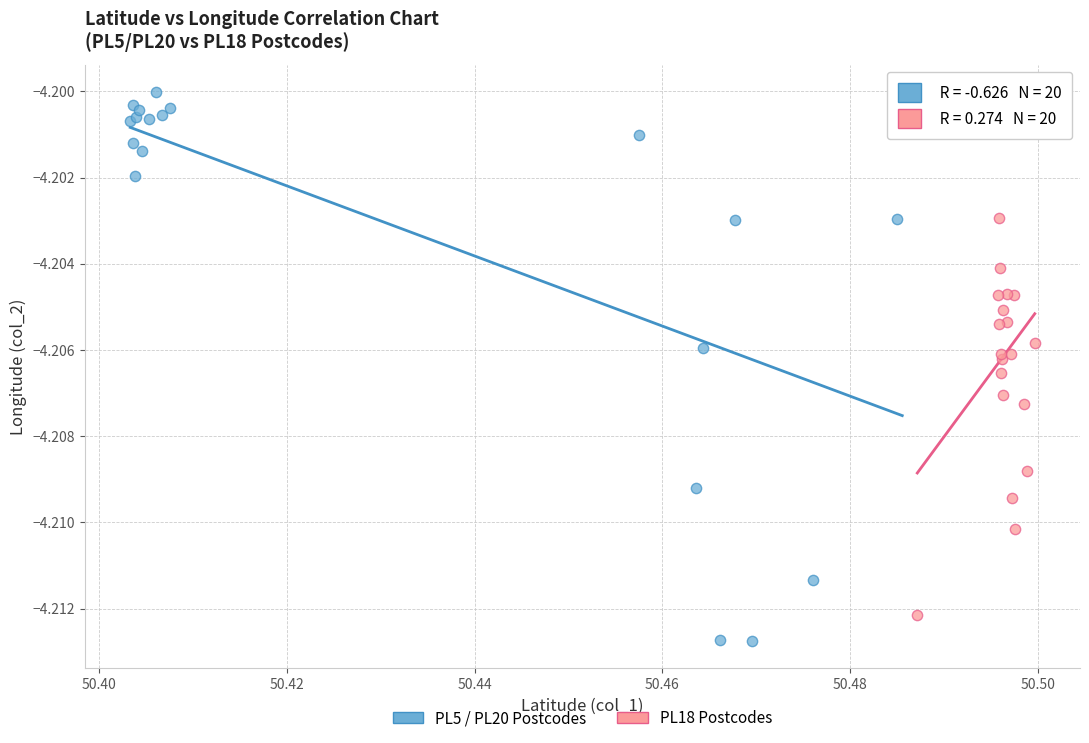

What are all the series names shown in the legend?

PL5 / PL20 Postcodes, PL18 Postcodes